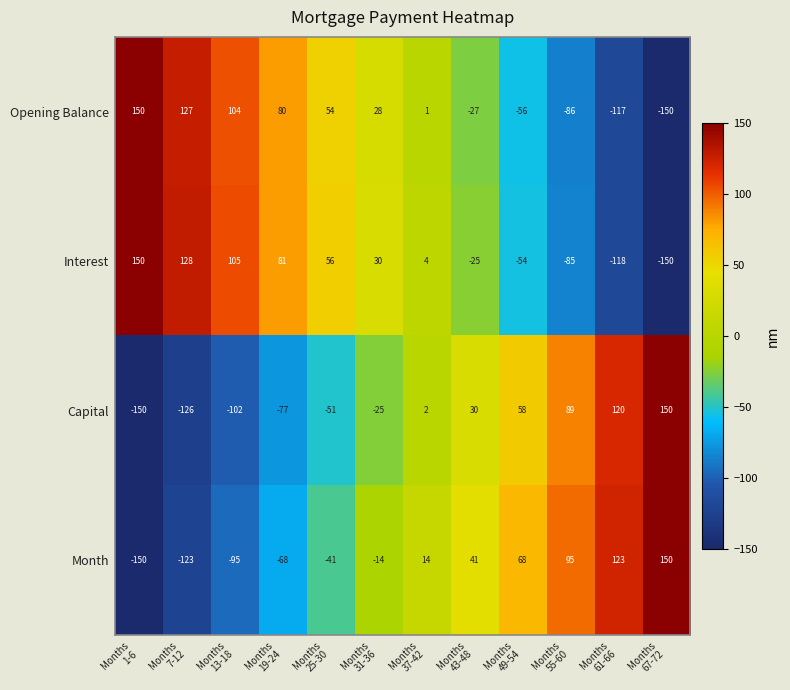

What is the sum of all Capital values?

-82